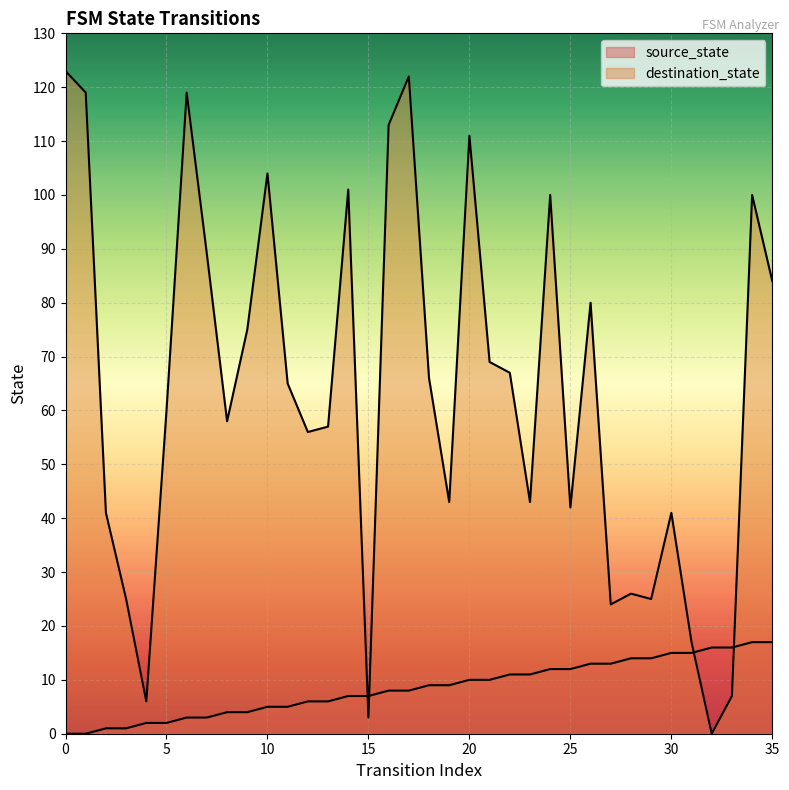

At 17, list the series in order from smallest to largest.

source_state, destination_state